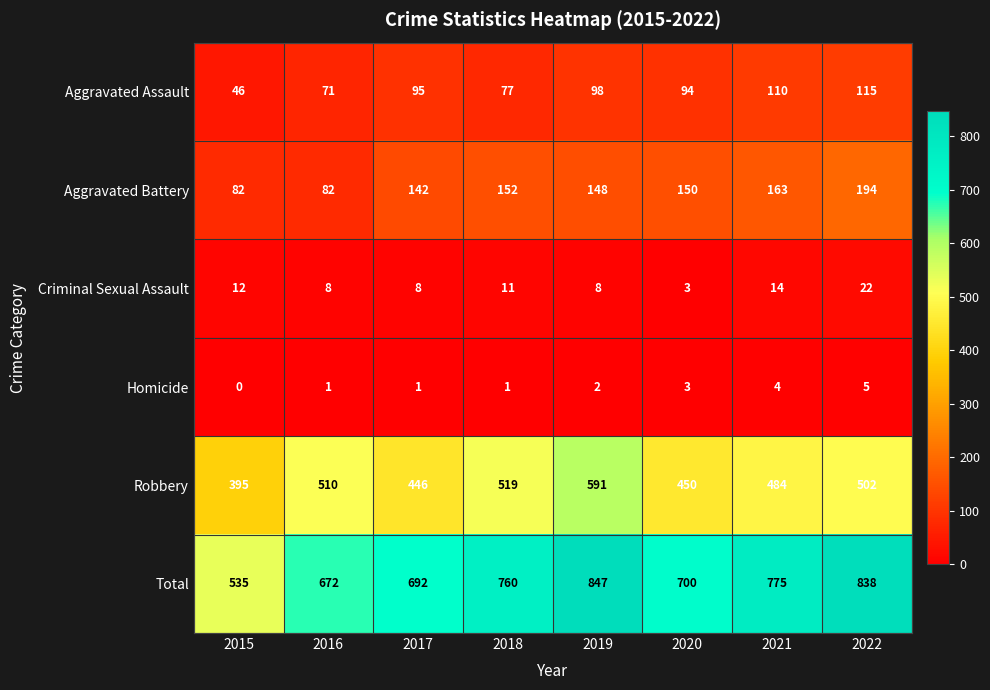

Which series changed the most between 2016 and 2020?

Aggravated Battery